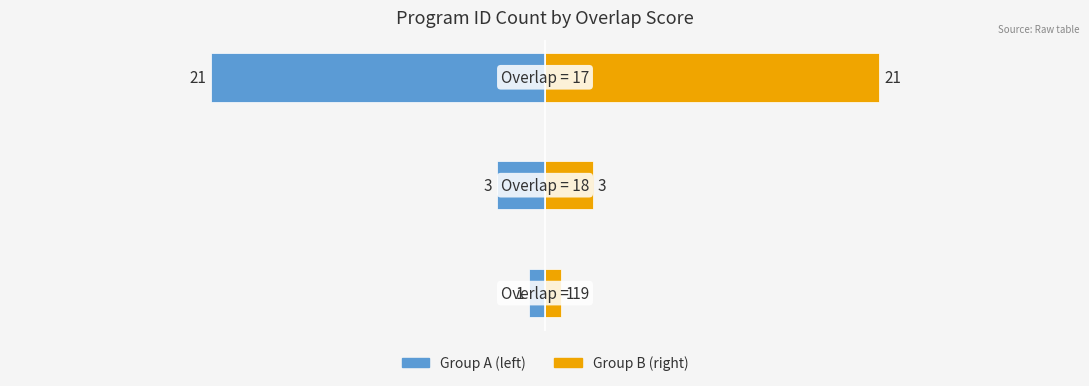

Rank the series by their maximum value, from highest to lowest.

Program Count (group B), Program Count (group A)